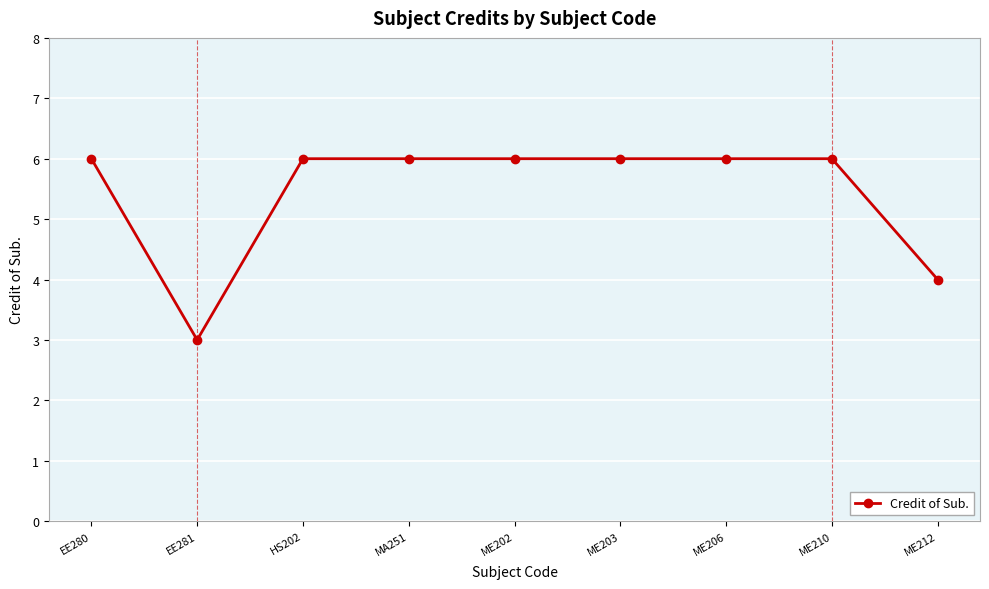

Is it true that the value at HS202 is 4?

False